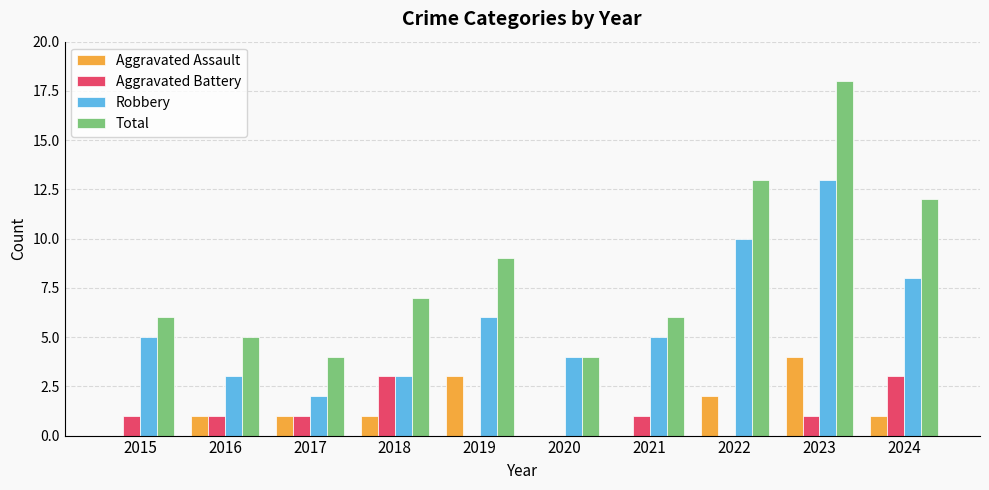

Reading left to right, extract all data points from this chart.

Aggravated Assault: 0	1	1	1	3	0	0	2	4	1
Aggravated Battery: 1	1	1	3	0	0	1	0	1	3
Robbery: 5	3	2	3	6	4	5	10	13	8
Total: 6	5	4	7	9	4	6	13	18	12